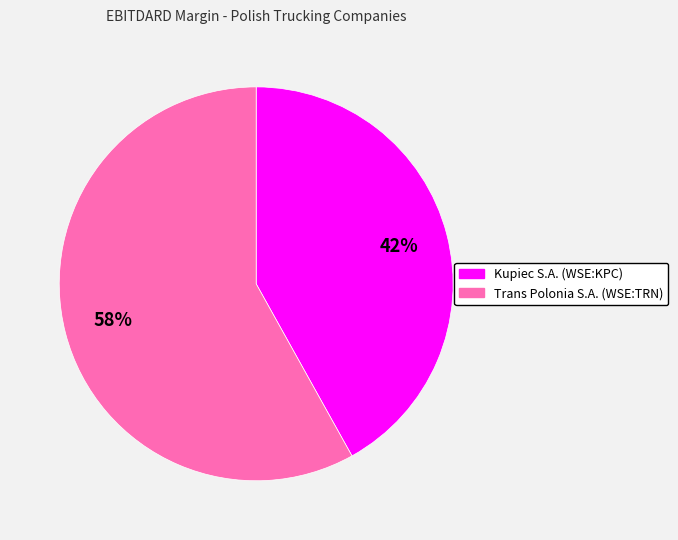

How many slices are in this pie chart?

2